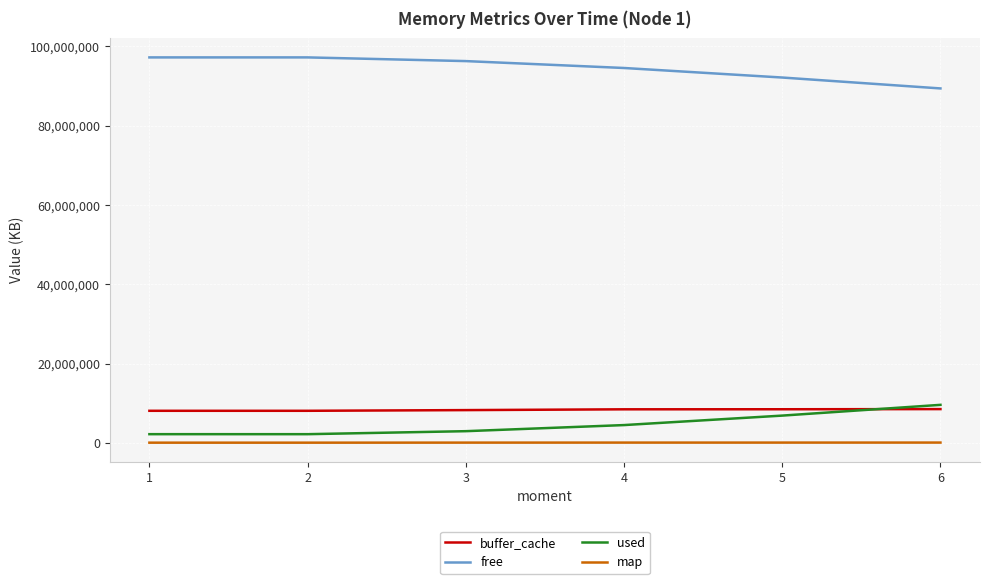

True or false: free has more than 1 points higher than both neighbors.

False